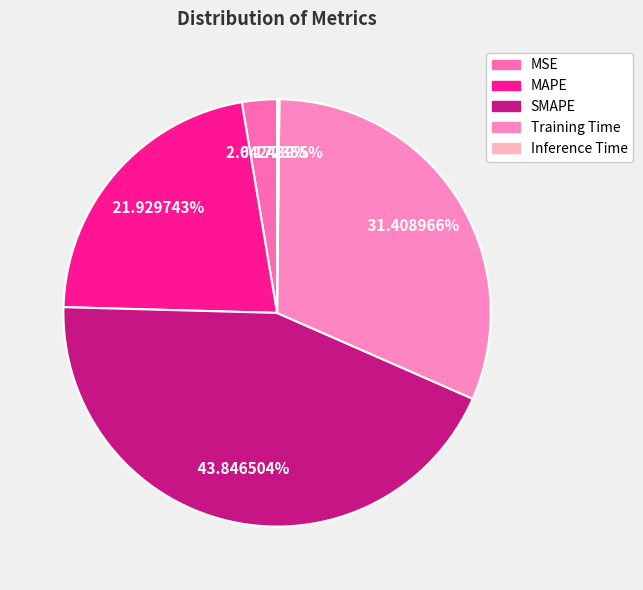

Which slice is the largest?

SMAPE